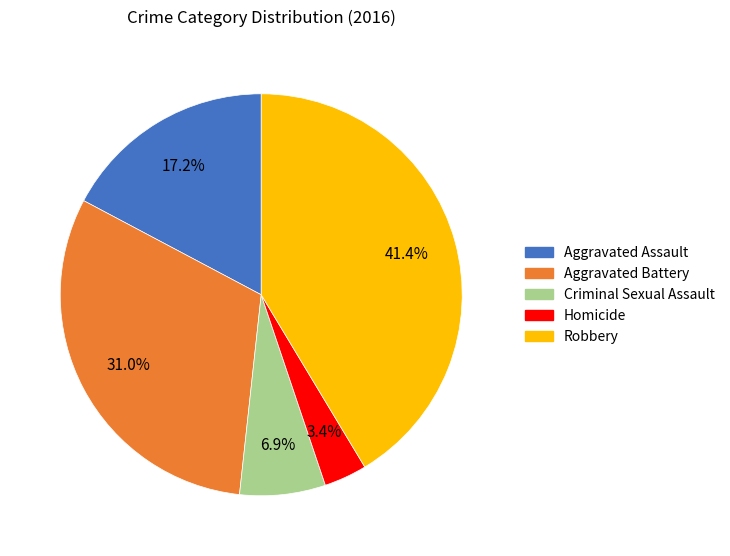

Between Criminal Sexual Assault and Homicide, which is larger?

Criminal Sexual Assault